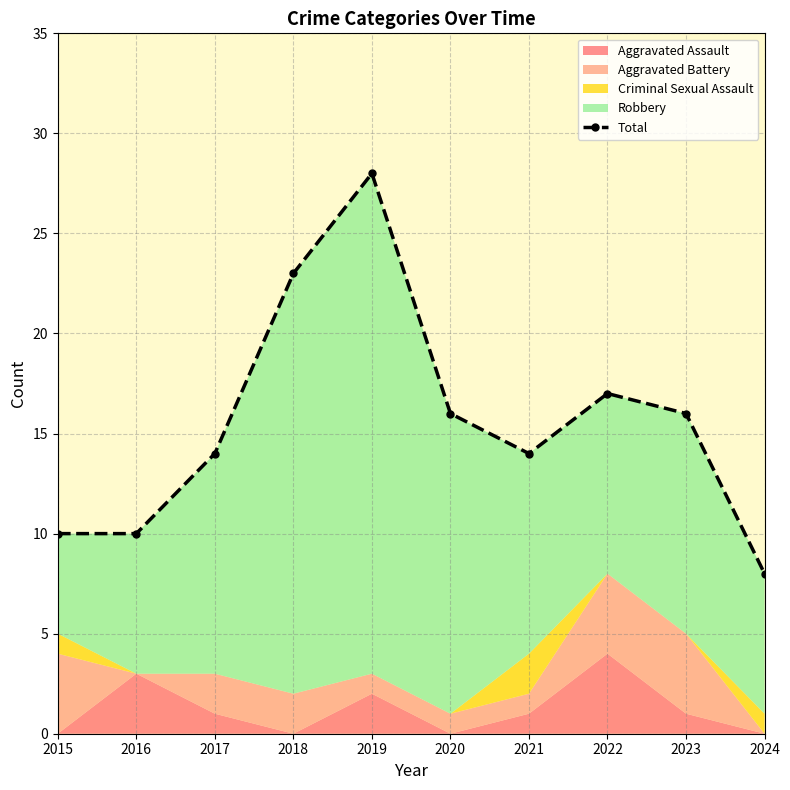

At which label is the value closest to 18?

2022